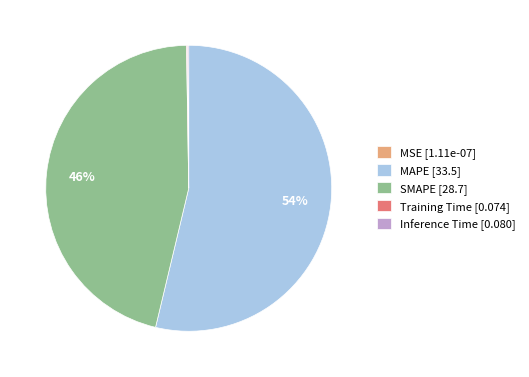

To the nearest percent, what percentage of the pie is MAPE [33.5]?

54%